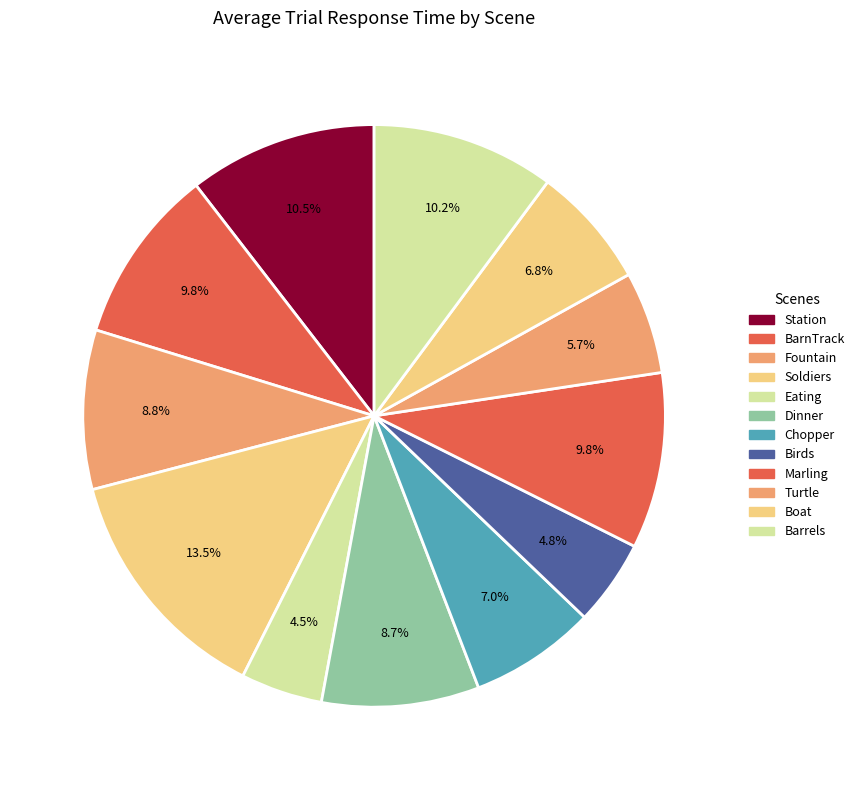

What is the largest slice in the pie chart?

Soldiers